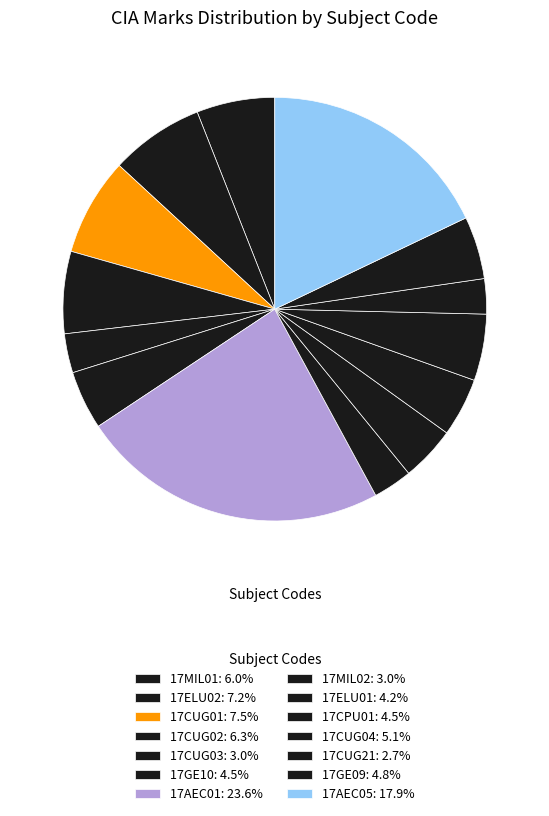

What percentage is the 17AEC01 slice, to the nearest percent?

24%